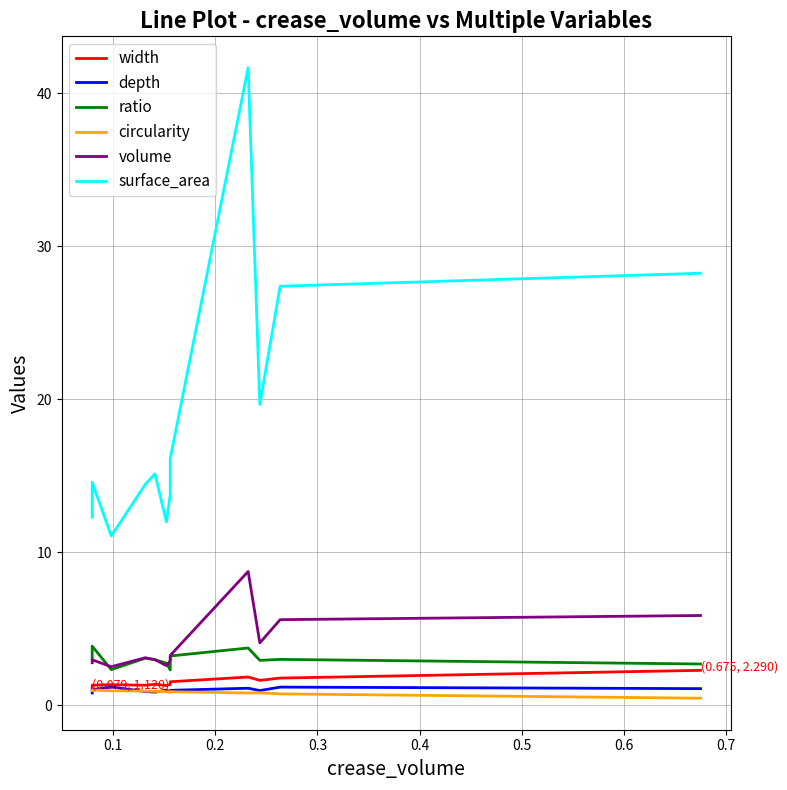

Is this an area chart (filled region under the line)?

No